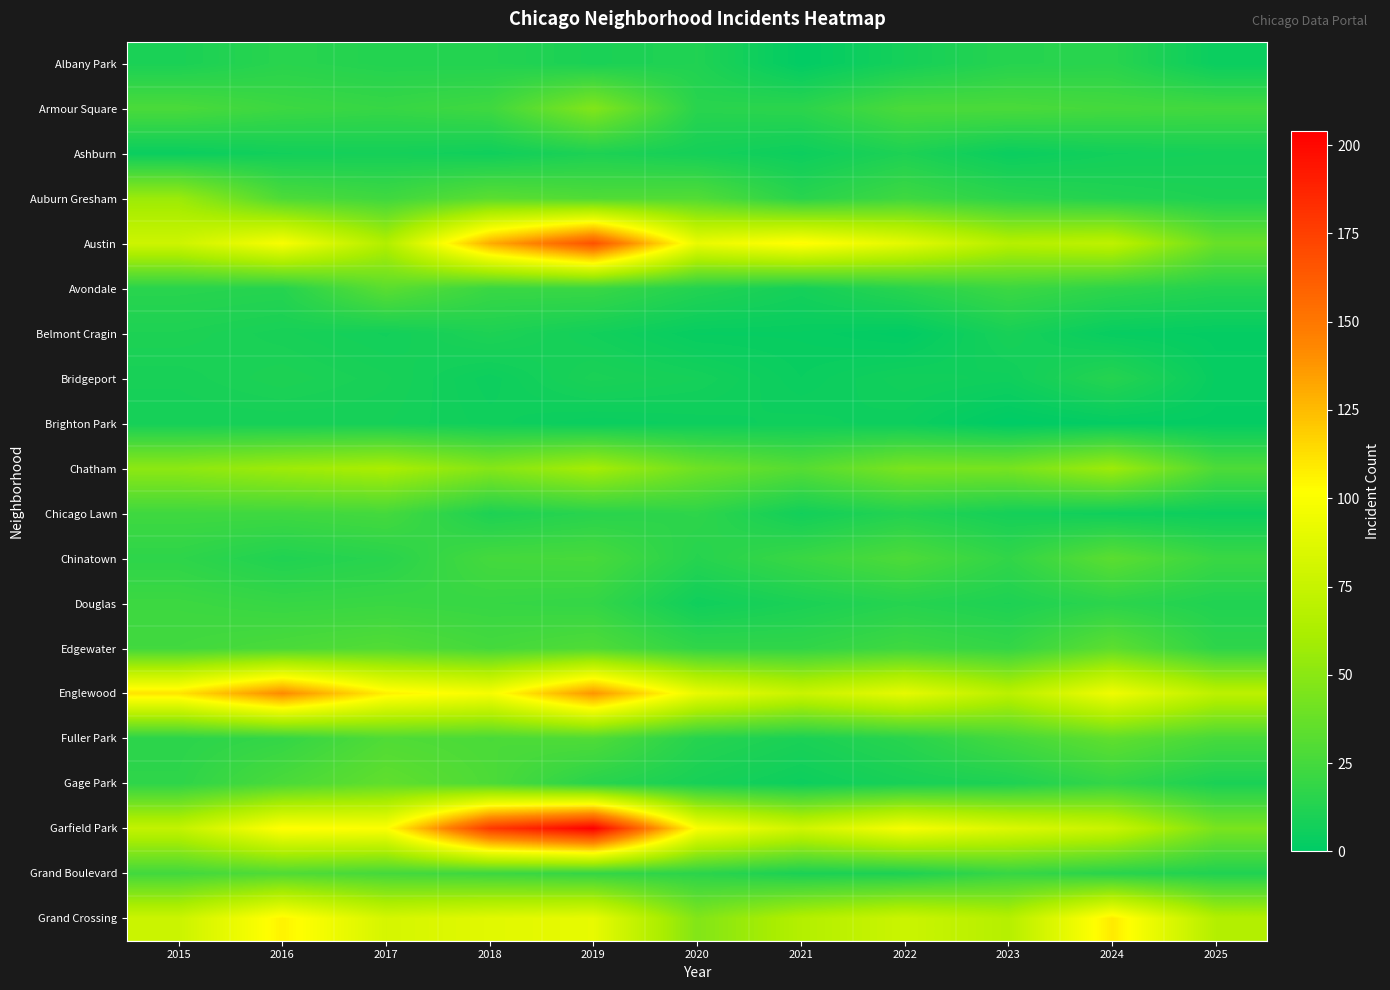

Between 2023 and 2020, which is larger?

2023